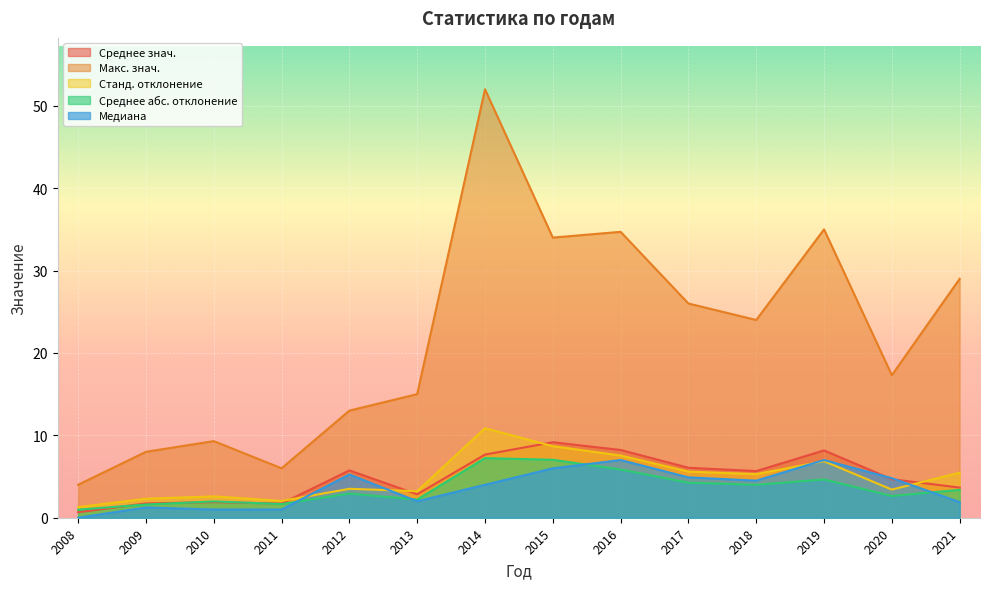

List the labels in order of Станд. отклонение value, smallest first.

2008, 2011, 2009, 2010, 2013, 2020, 2012, 2018, 2021, 2017, 2019, 2016, 2015, 2014